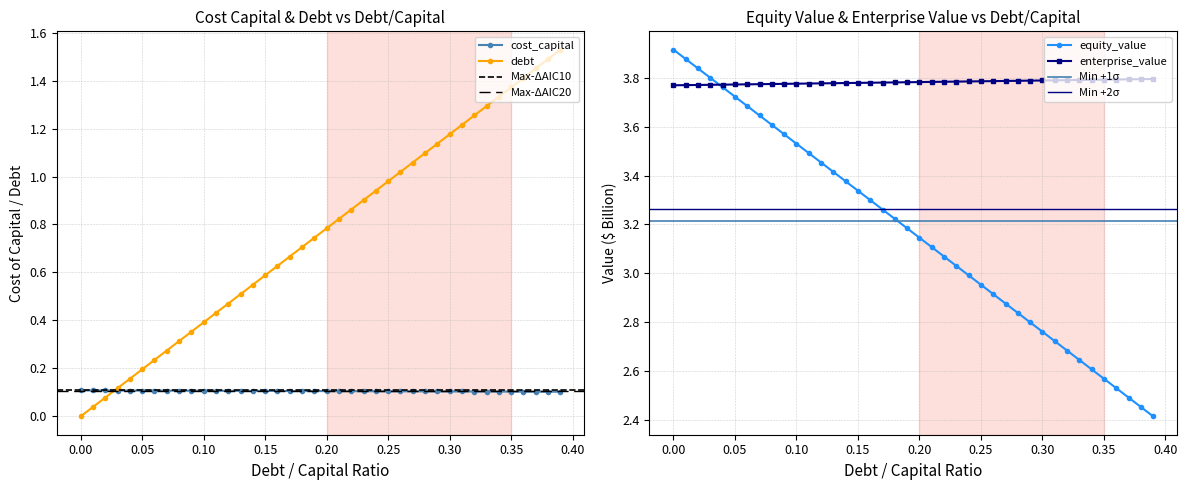

True or false: debt has more than 1 interior local peaks.

False